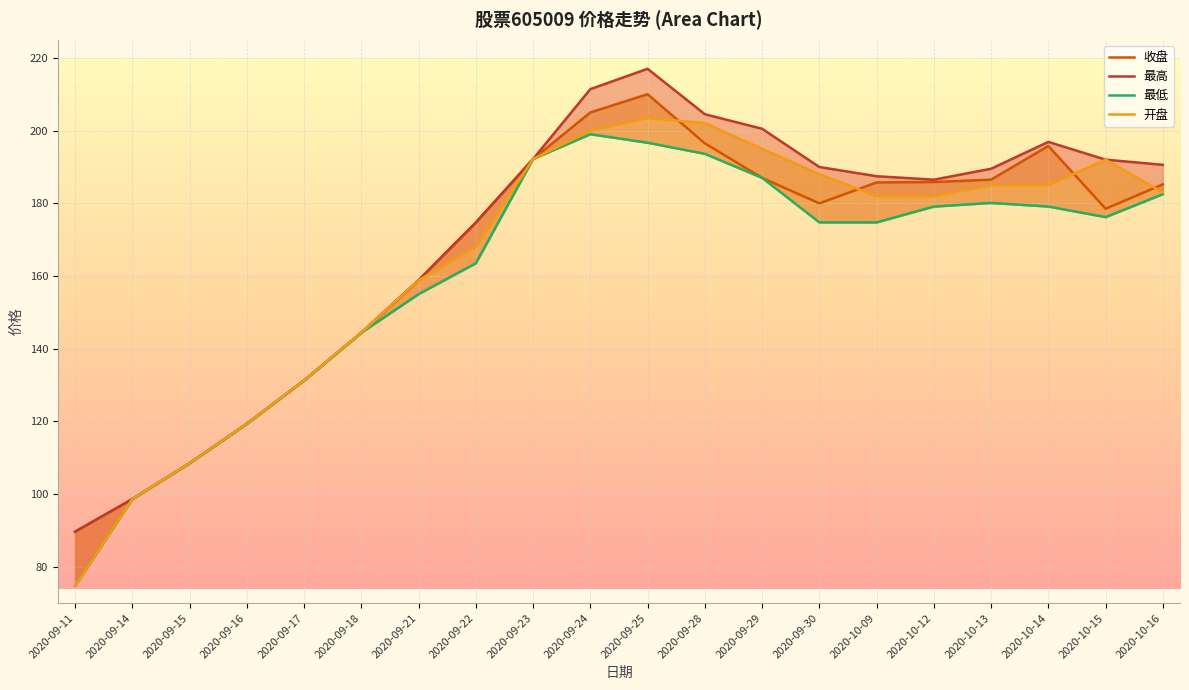

What is the label of the 13th point from the right?

2020-09-22